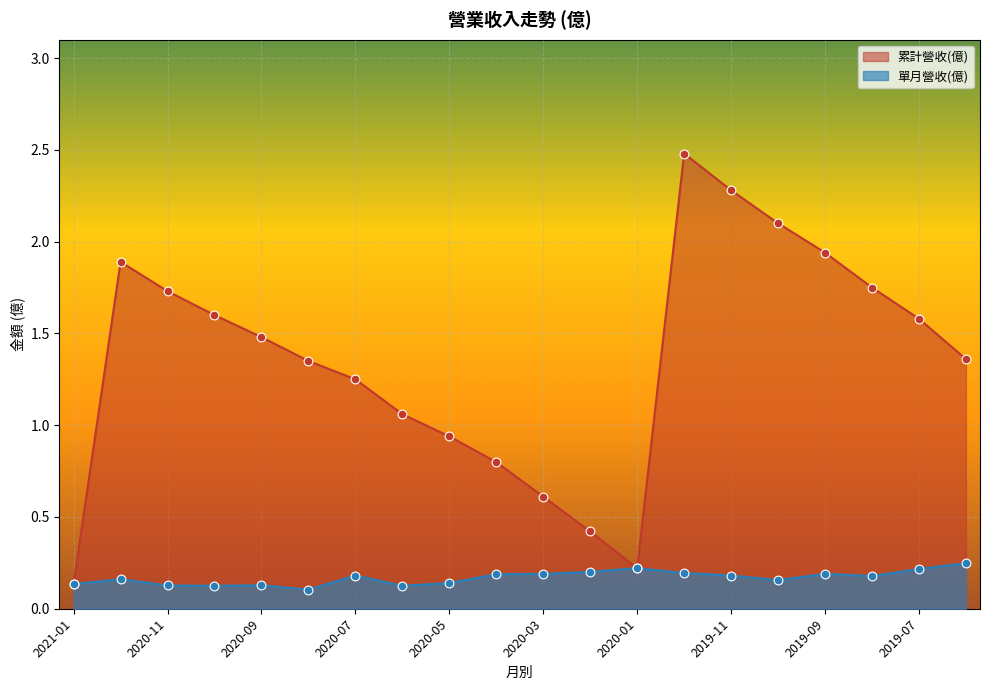

Which series has the largest total across all categories?

累計營收(億)